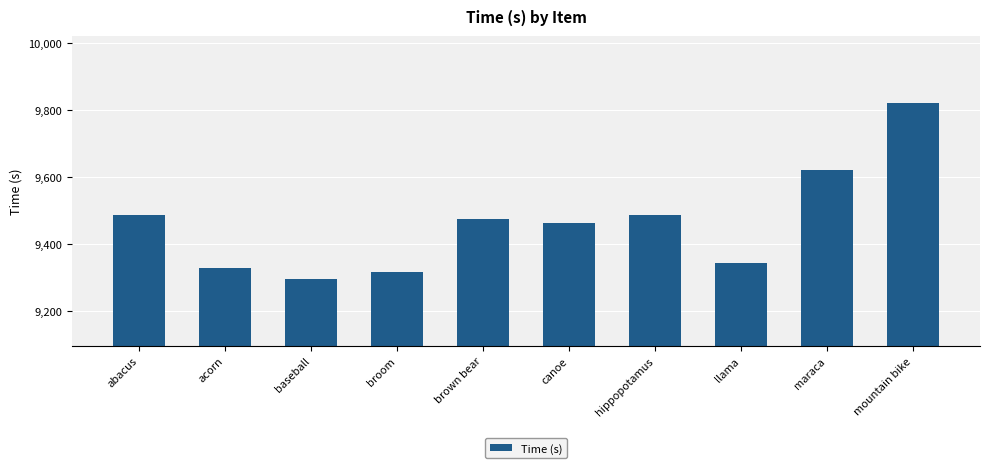

Are the bars grouped side by side (vs. stacked)?

No